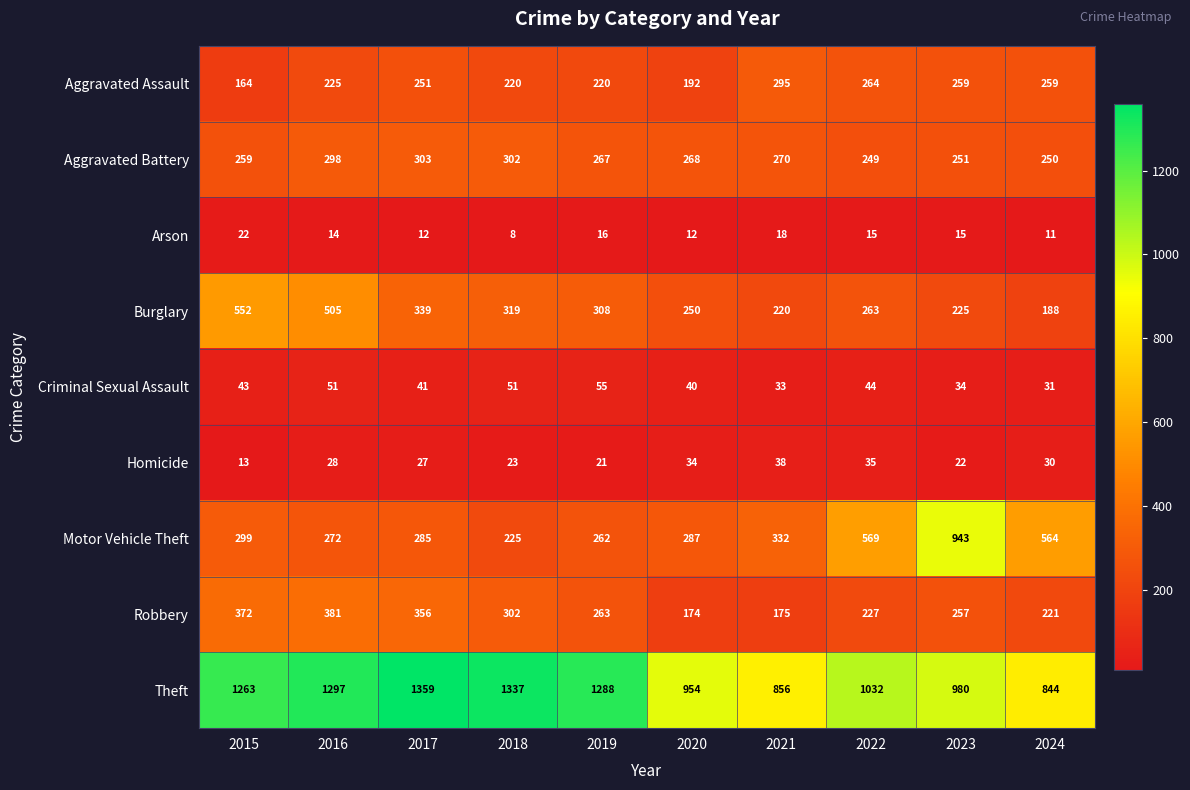

At which label is Motor Vehicle Theft closest to 584?

2022